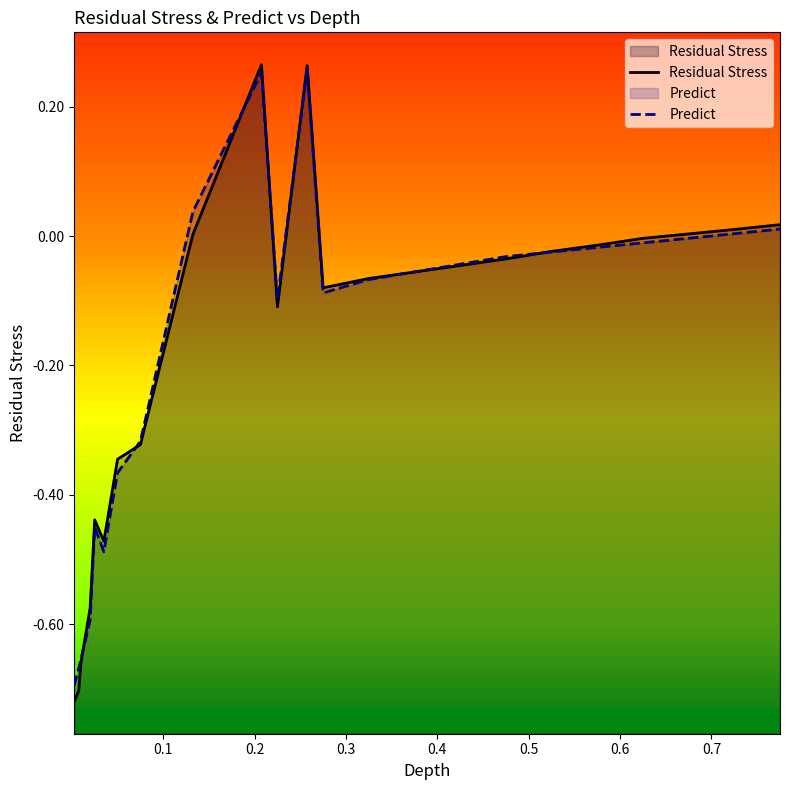

In Residual Stress, how many points are higher than both neighbors (excluding endpoints)?

3